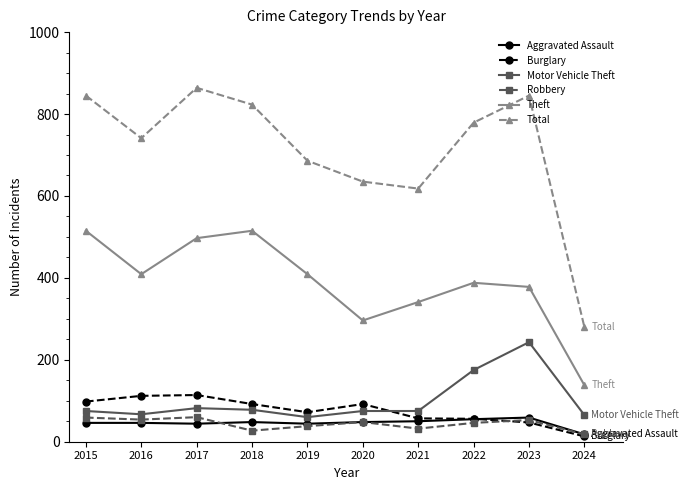

What value does the Robbery series have at 2015?

59